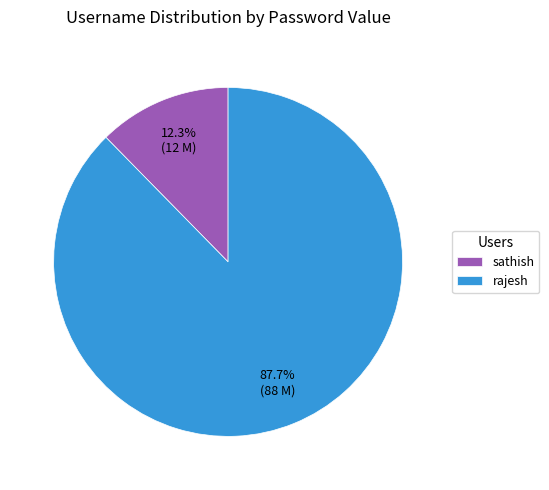

Which category has the biggest portion of the pie?

rajesh